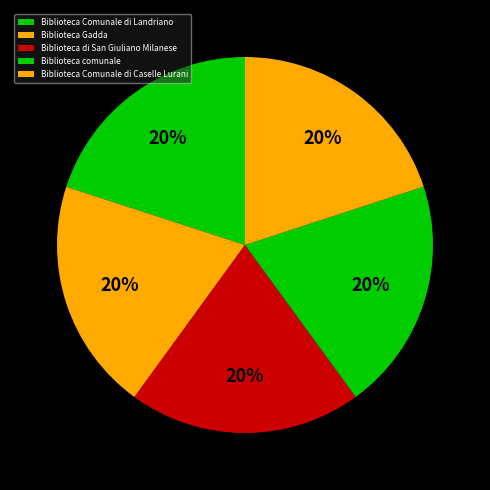

How many slices are in this pie chart?

5